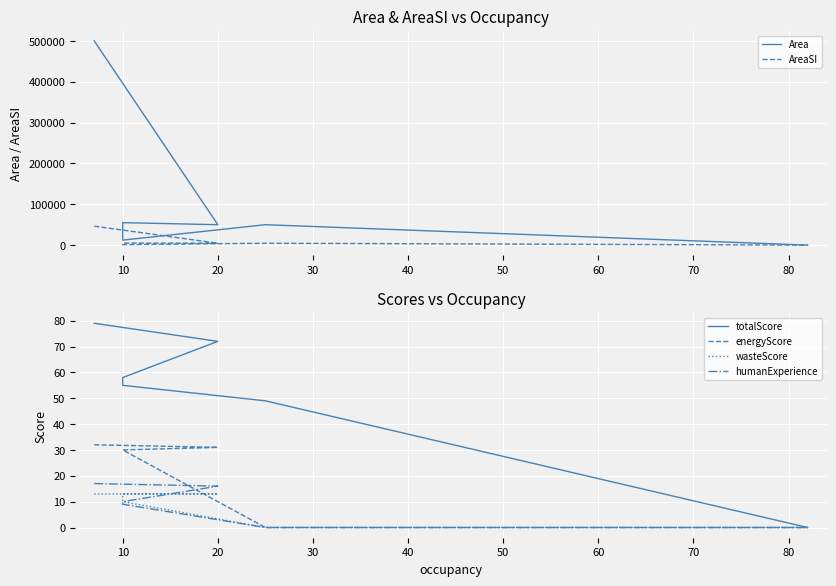

How many data points in humanExperience are less than 10?

3